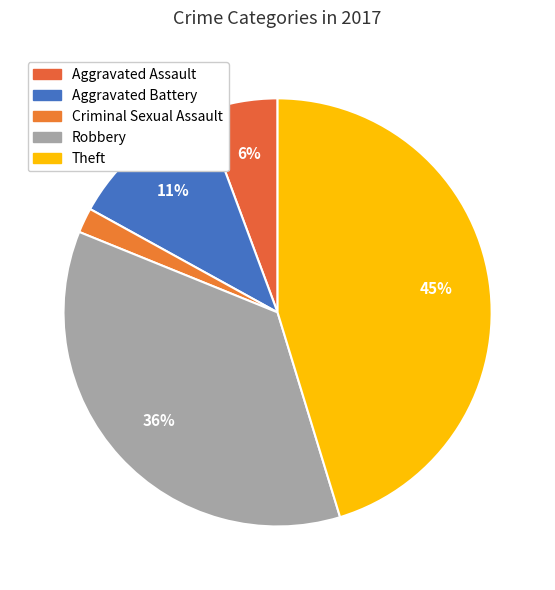

To the nearest percent, what is the combined percentage of Robbery and Aggravated Assault?

42%